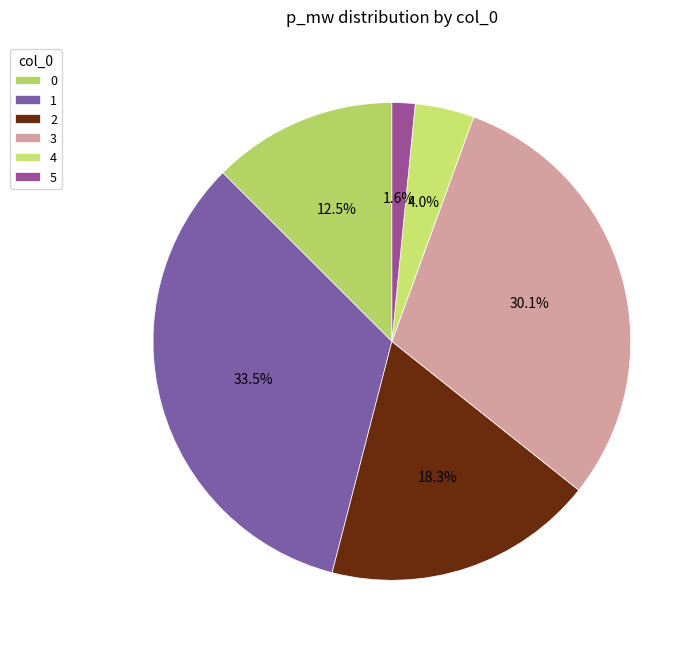

Does any single category account for the majority?

No